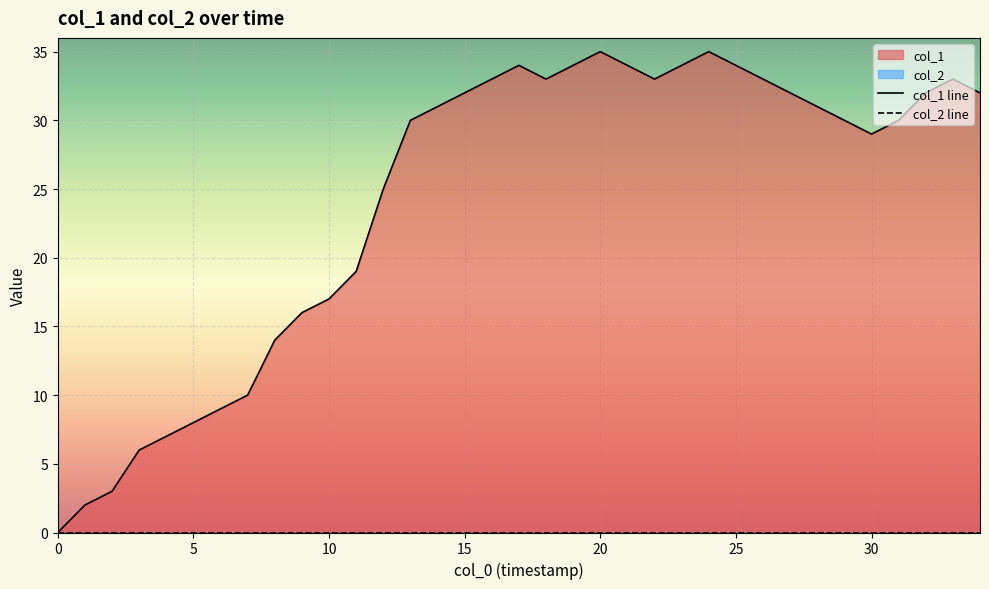

Count the number of categories in the chart.

35